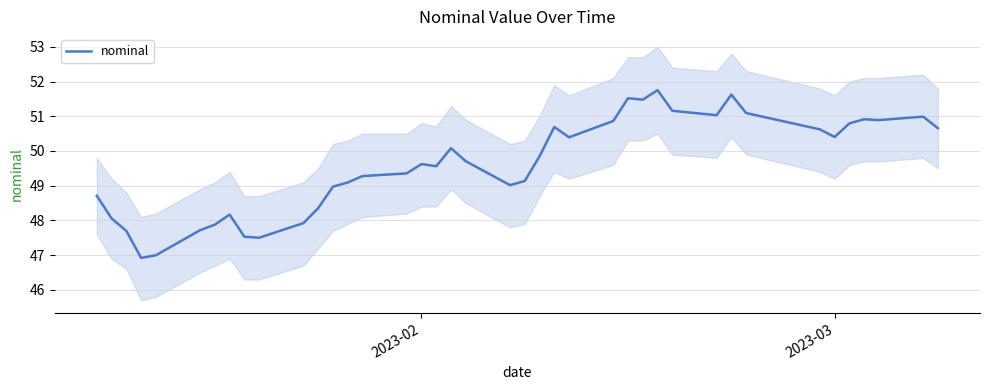

What is the minimum value for nominal?

46.9